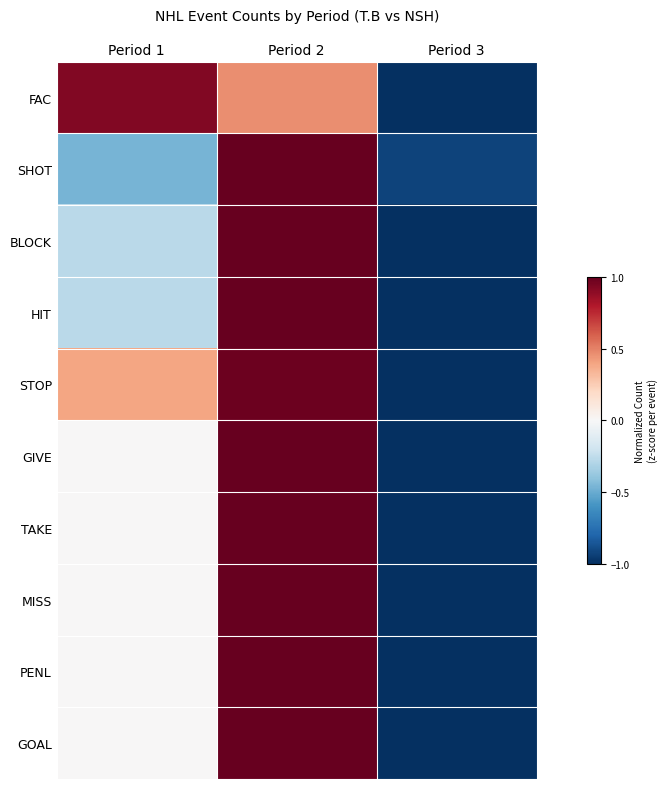

At Period 3, list the series in order from largest to smallest.

SHOT, FAC, BLOCK, HIT, STOP, GIVE, TAKE, MISS, PENL, GOAL